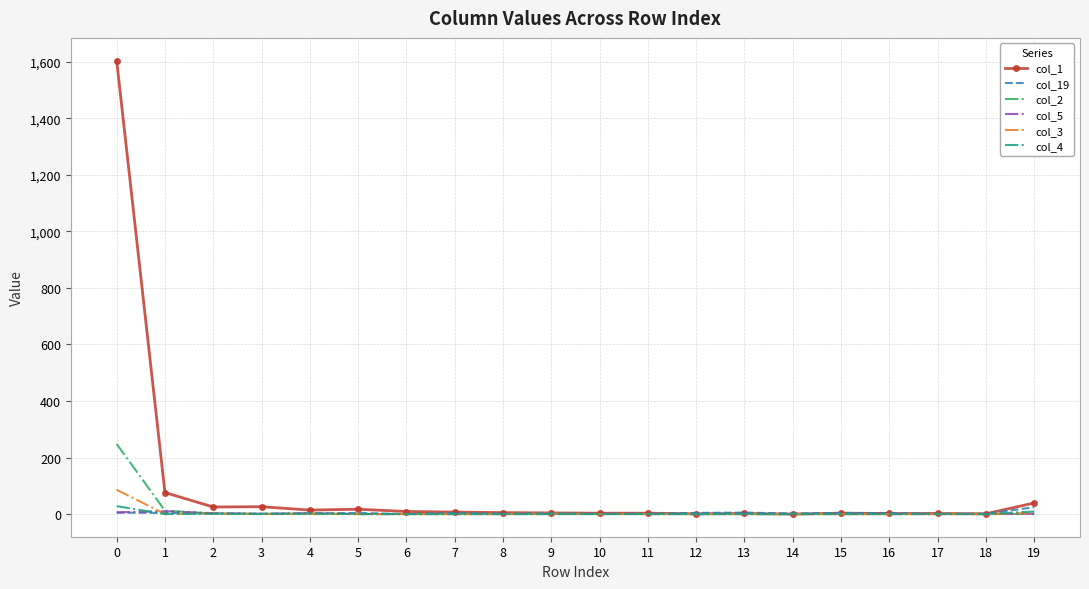

True or false: col_19 and col_4 intersect in this chart.

True